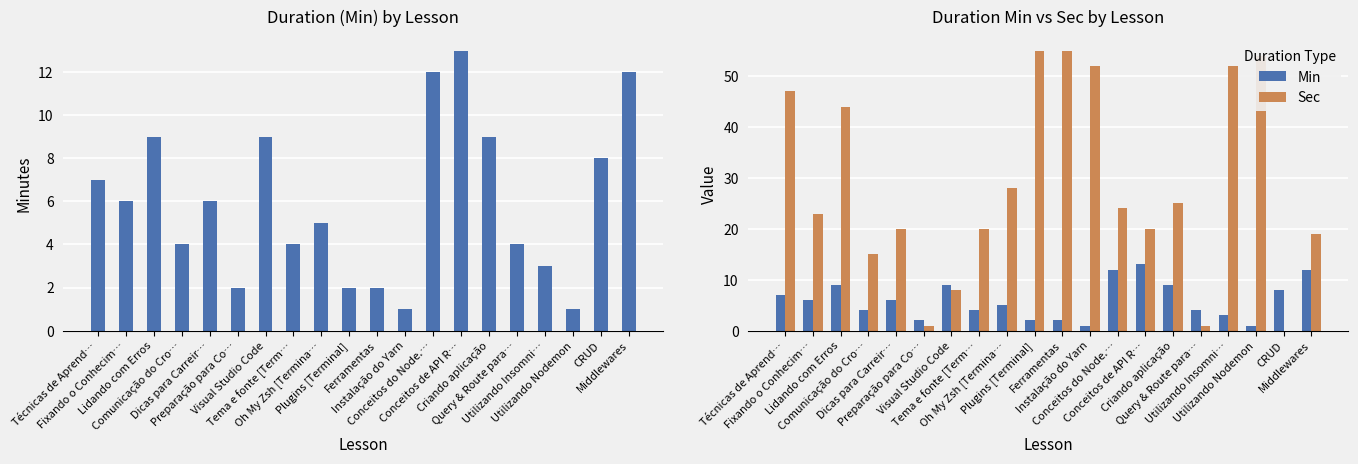

Is the value of Sec at Visual Studio Code greater than the value of Min at Ferramentas?

Yes